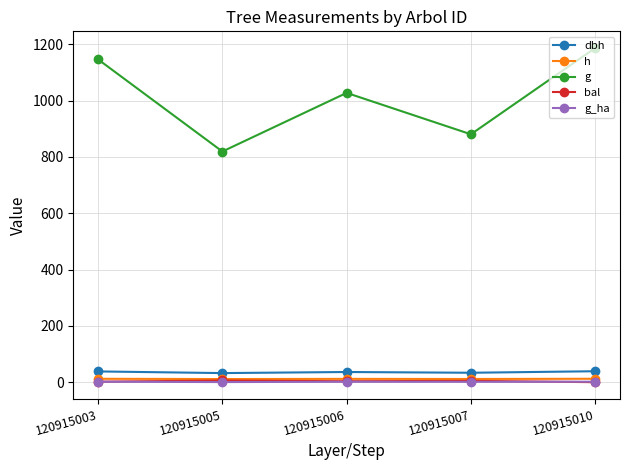

Which series has the largest range (max minus min)?

g